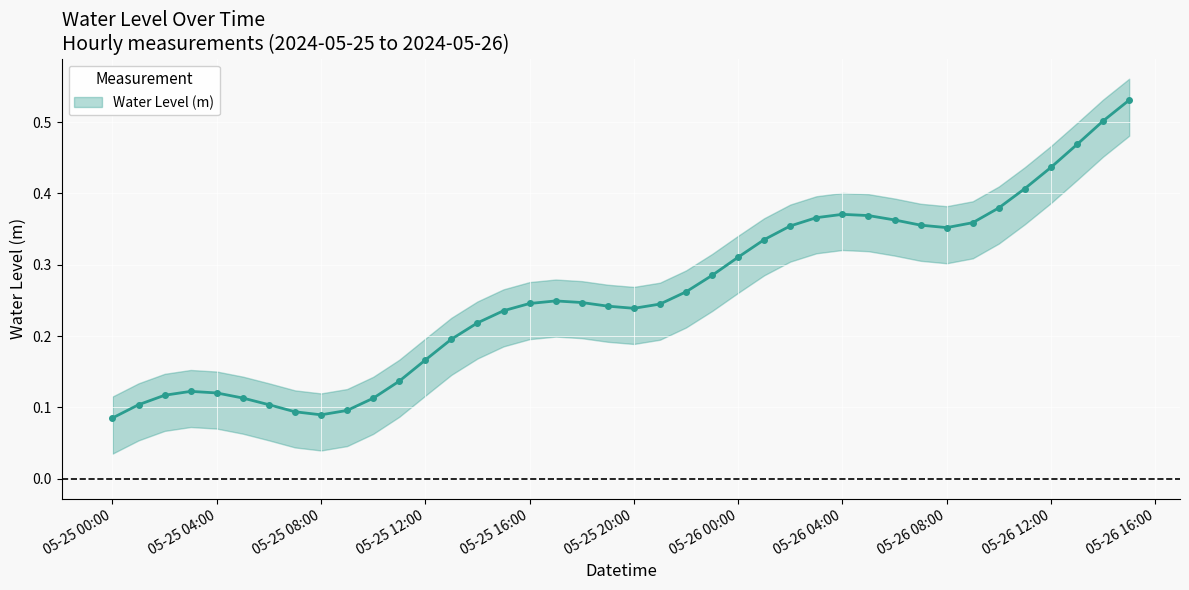

True or false: there are more than 2 points higher than both neighbors.

True